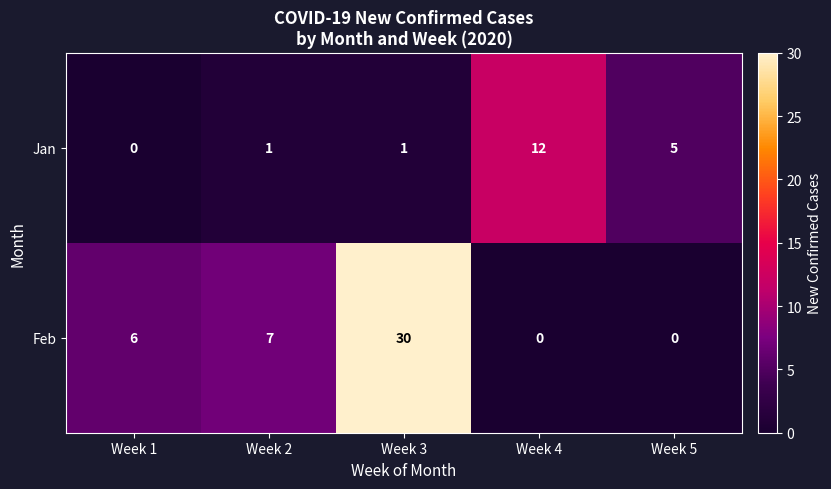

Rank the series by their average value, from lowest to highest.

Jan, Feb